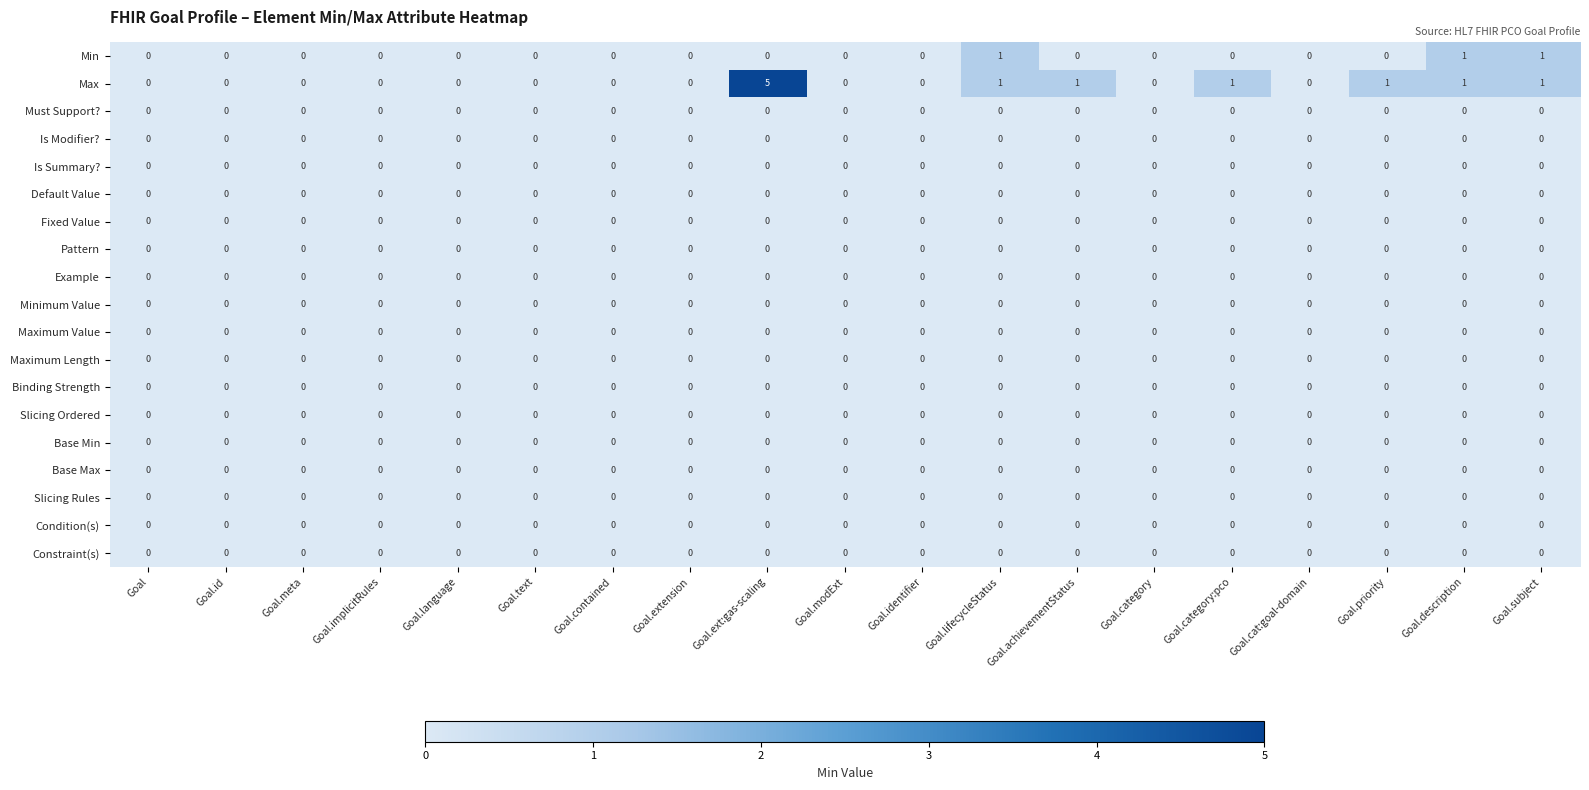

At which category is the sum across all series the highest?

Goal.ext:gas-scaling